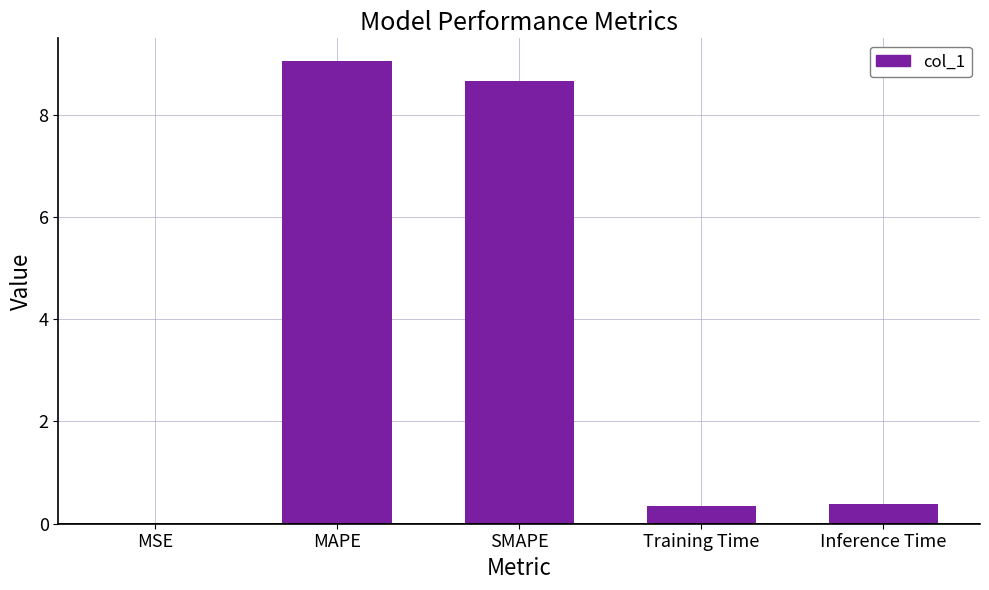

Is it true that the value at Inference Time is 0.4?

True